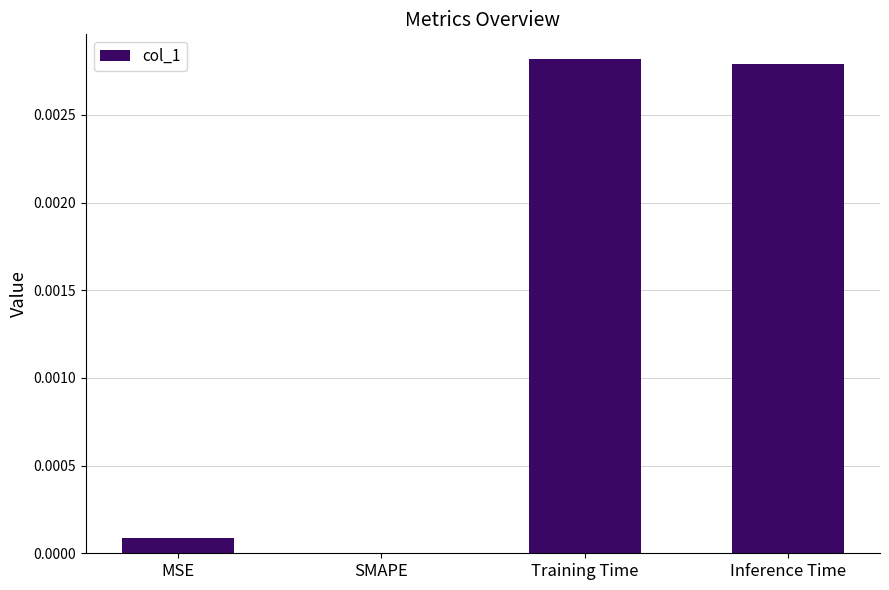

Which has a higher value, Inference Time or SMAPE?

Inference Time